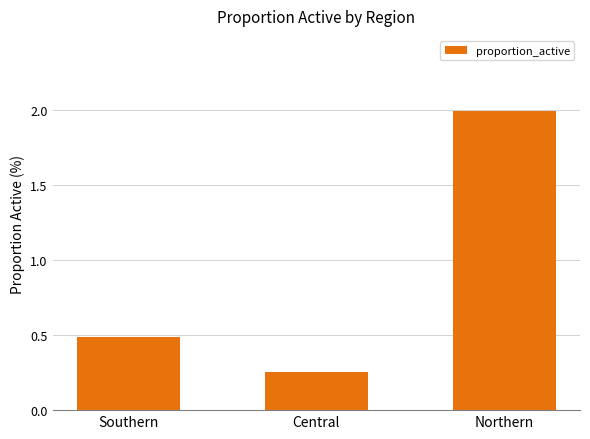

Where is the data nearest to the value 1?

Southern